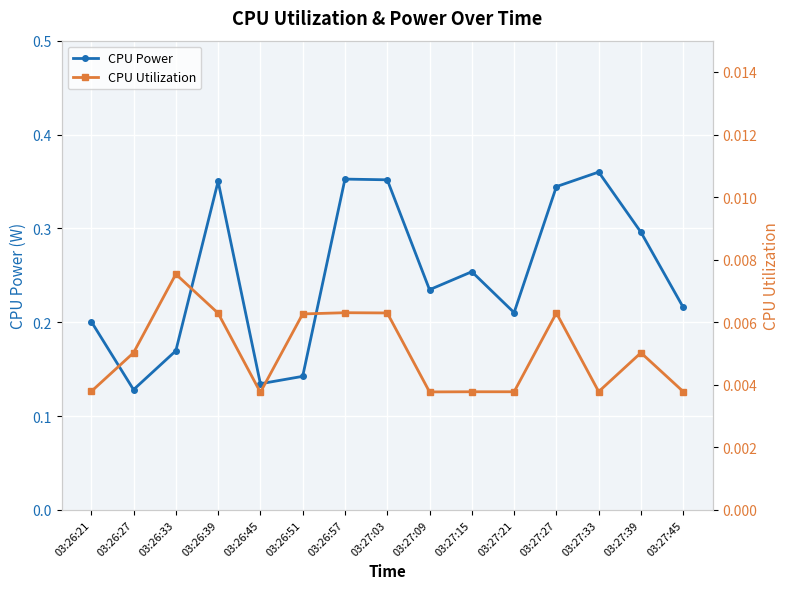

True or false: CPU Utilization has a value of 0.0 at 03:27:21.

False